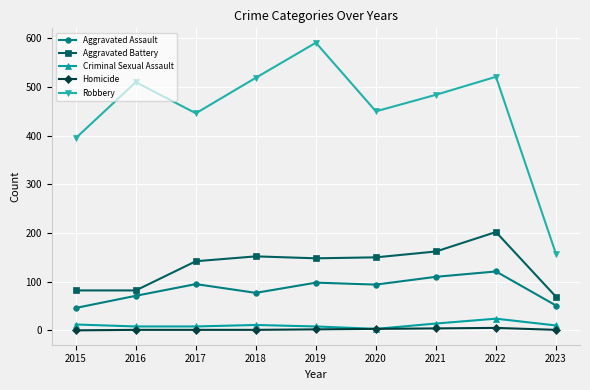

The Robbery series shows 802 at 2019. True or false?

False